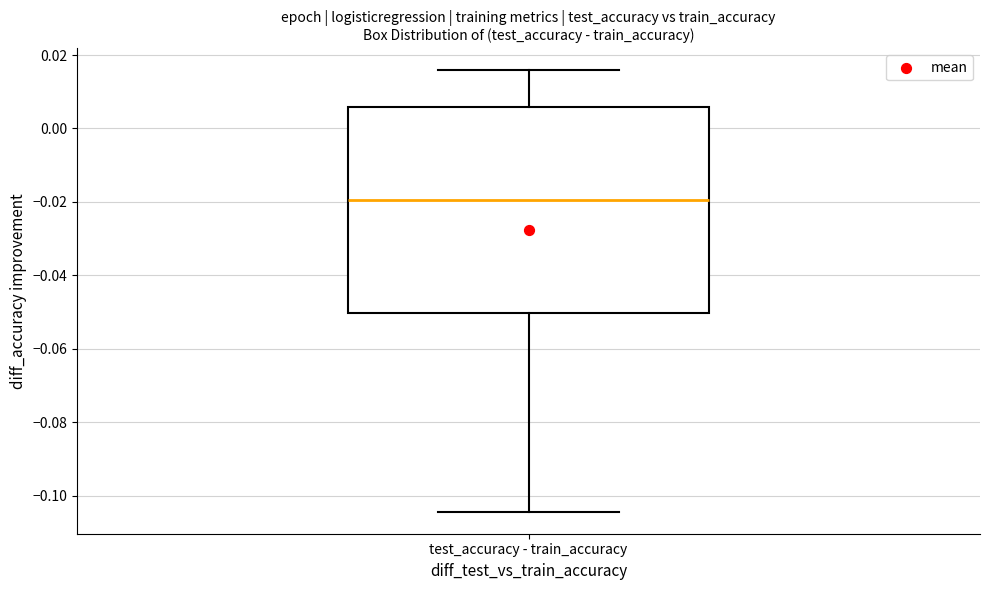

Where is the upper edge of the box for test_accuracy - train_accuracy on the y-axis? The values are not printed on the chart, so give them approximately, as read against the axis.

0.006